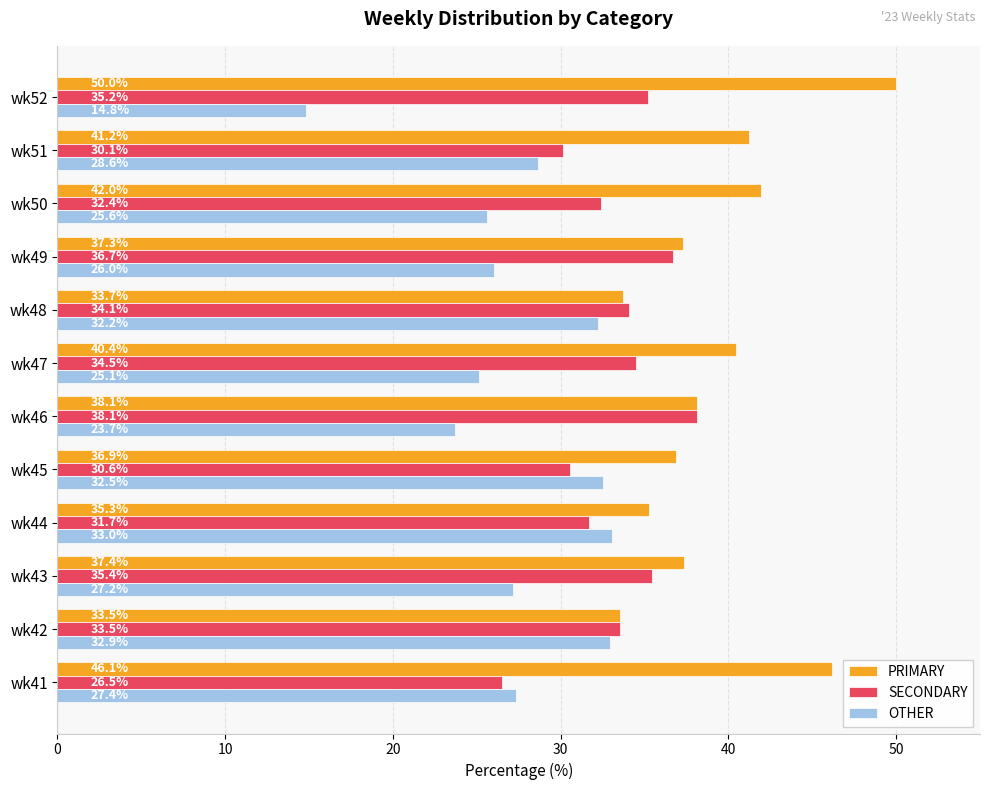

What is the sum of the SECONDARY values at wk45 and wk51?

60.7